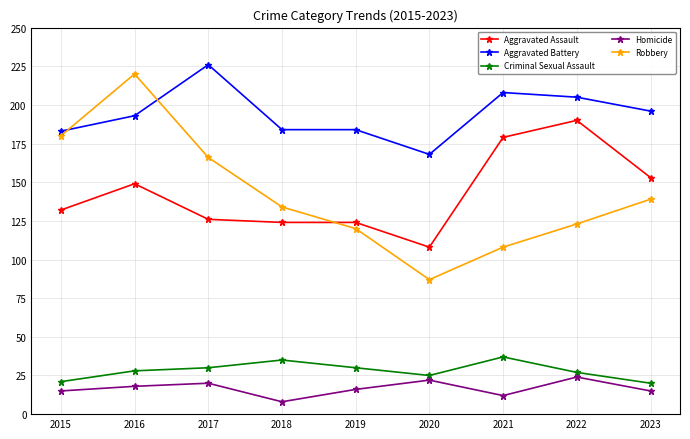

Is it true that Homicide equals 32 at 2022?

False